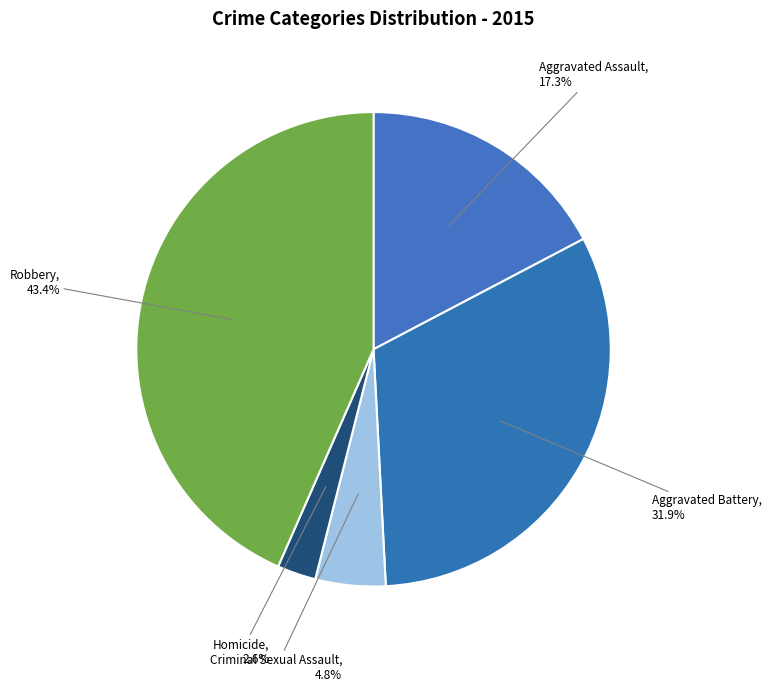

Does any single category account for the majority?

No